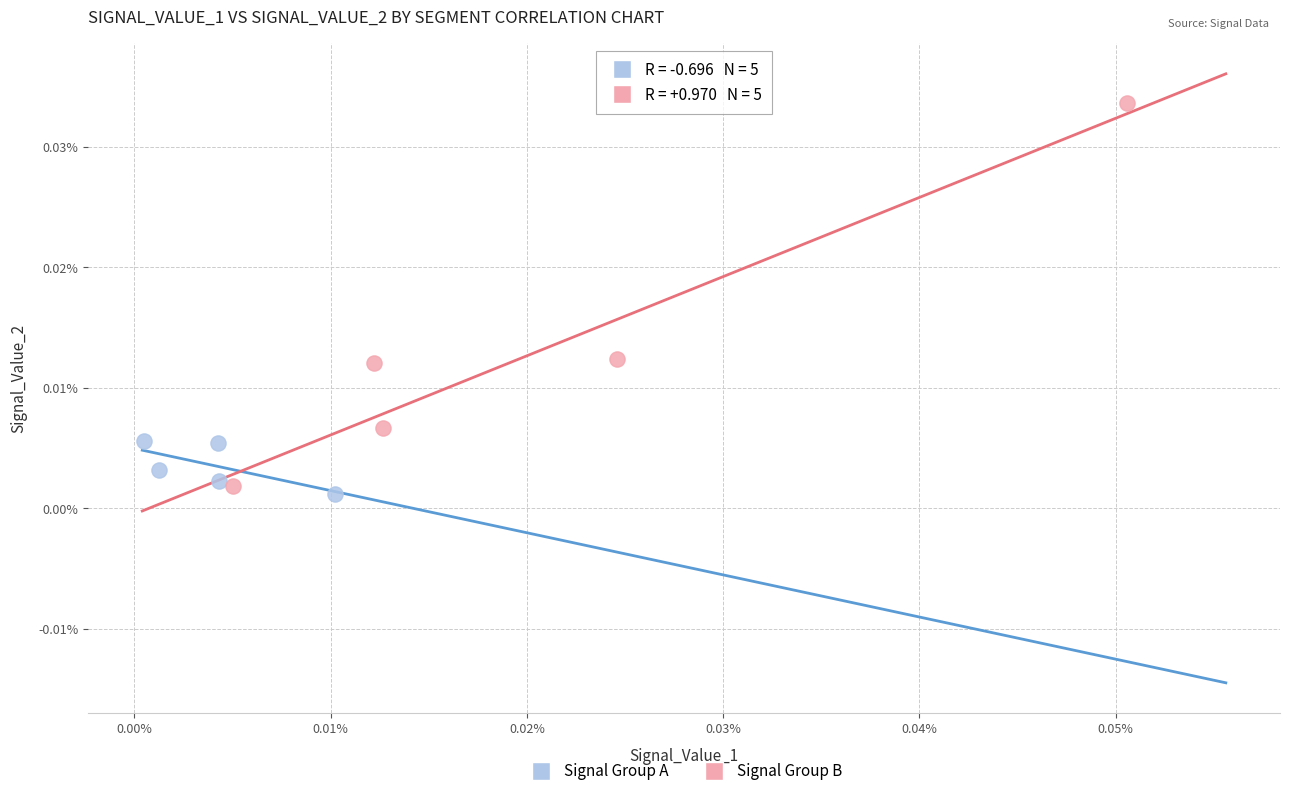

What are all the series names shown in the legend?

Signal Group A, Signal Group B